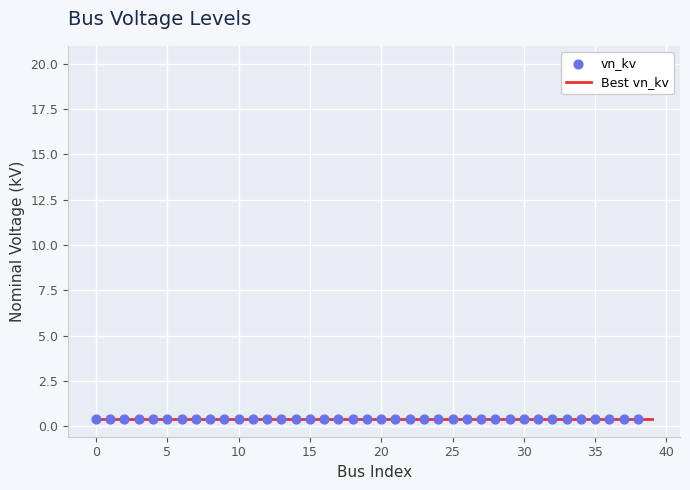

At which category is the sum across all series the highest?

39